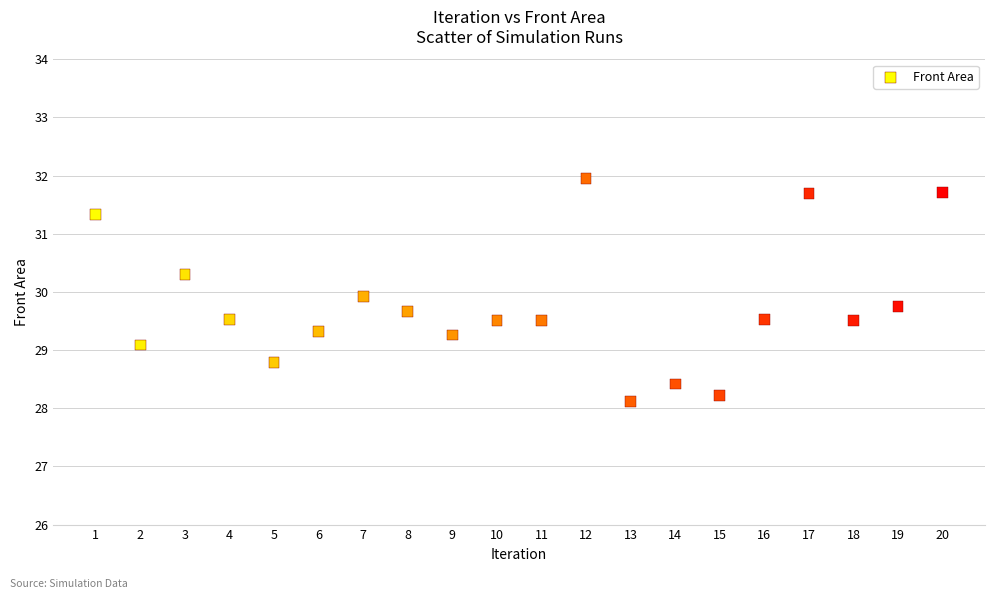

What is the range of Y values (max minus min)?

3.8